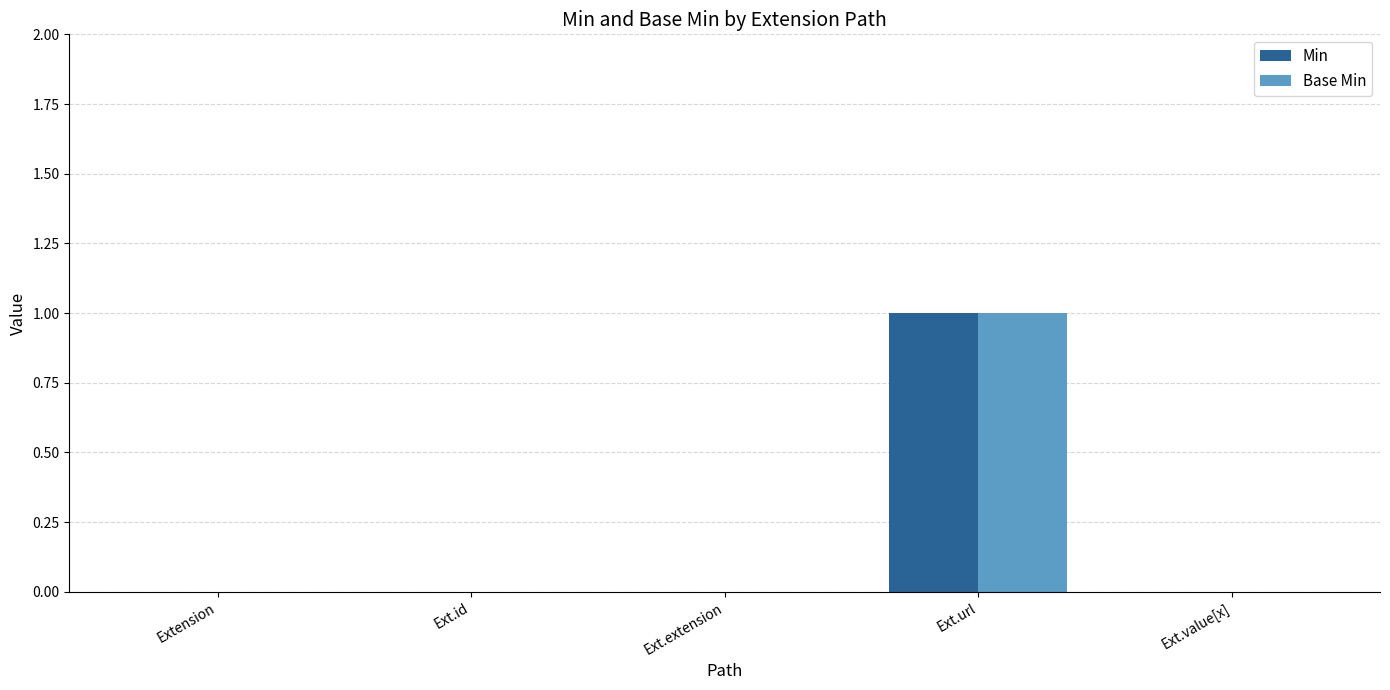

Is it true that Min equals 0 at Extension?

True